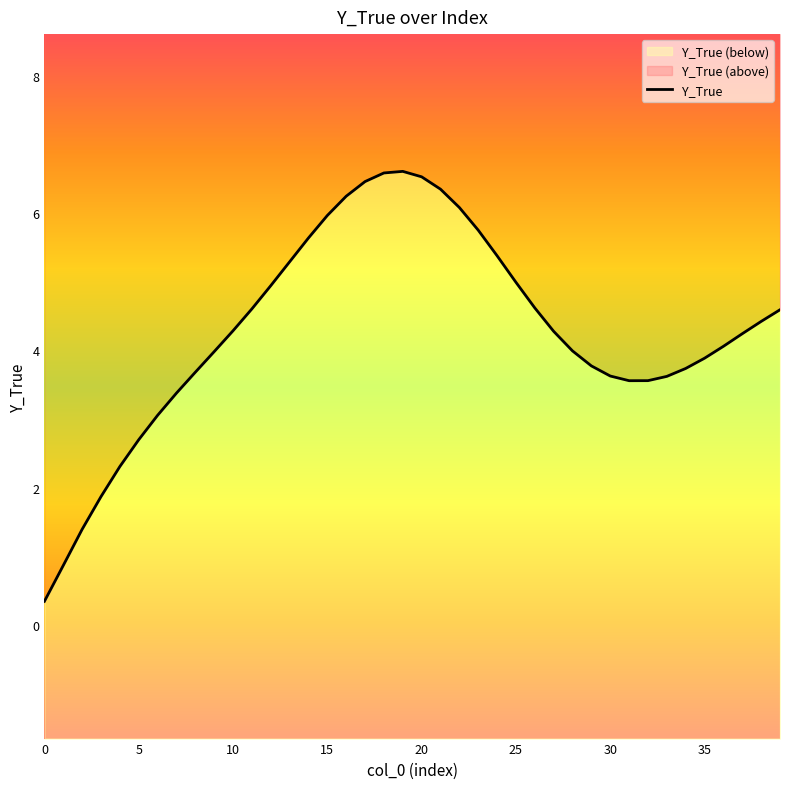

What is the label of the 13th point from the right?

27